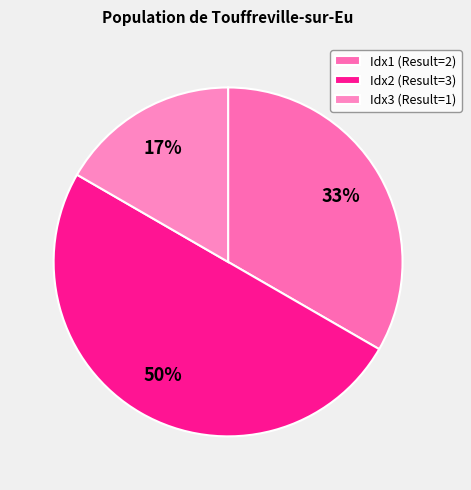

Count the number of slices in the pie.

3